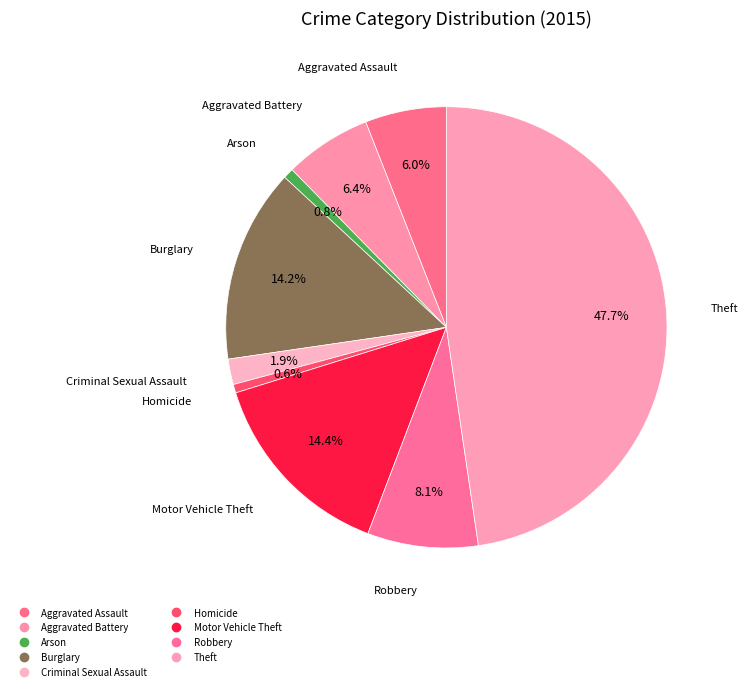

What portion of the pie excludes Aggravated Battery?

93.6%